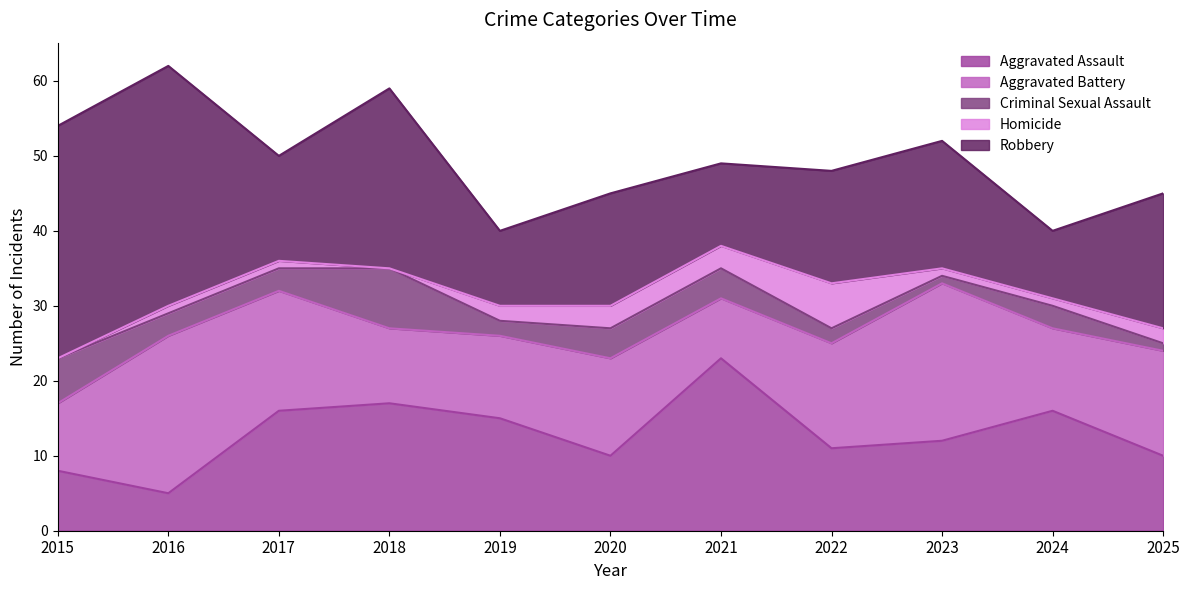

The Criminal Sexual Assault series shows 4 at 2020. True or false?

True